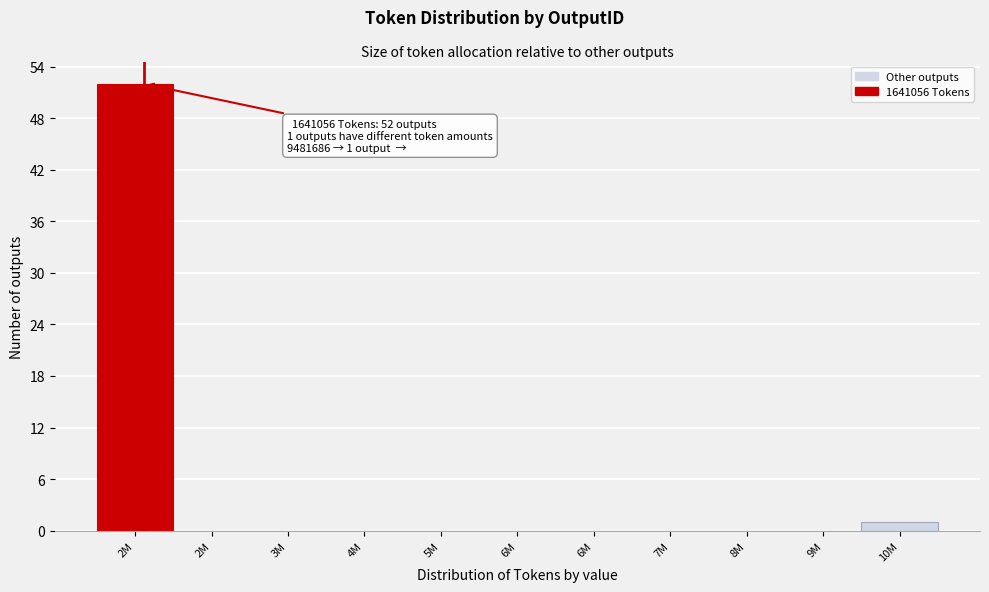

Count the number of categories in the chart.

11